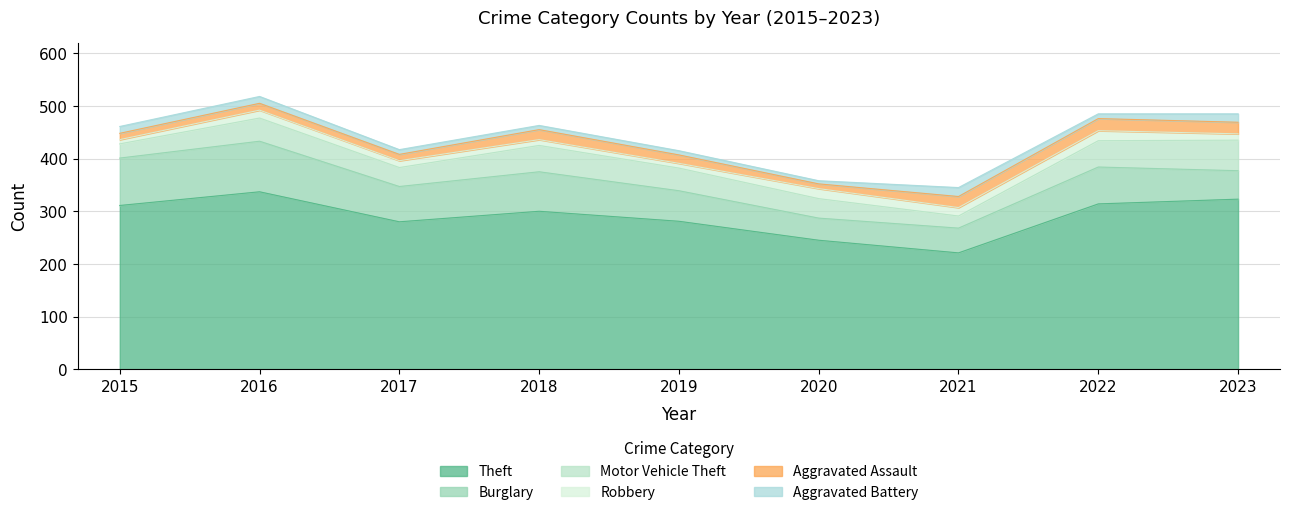

Reading left to right, transcribe all the data shown in this chart.

Theft: 311	337	280	300	281	245	221	314	323
Burglary: 90	96	67	75	58	42	47	70	54
Motor Vehicle Theft: 27	44	36	50	43	37	23	50	58
Robbery: 8	15	13	11	9	19	16	19	12
Aggravated Assault: 12	13	12	19	16	9	21	23	22
Aggravated Battery: 13	13	9	8	8	6	17	9	16